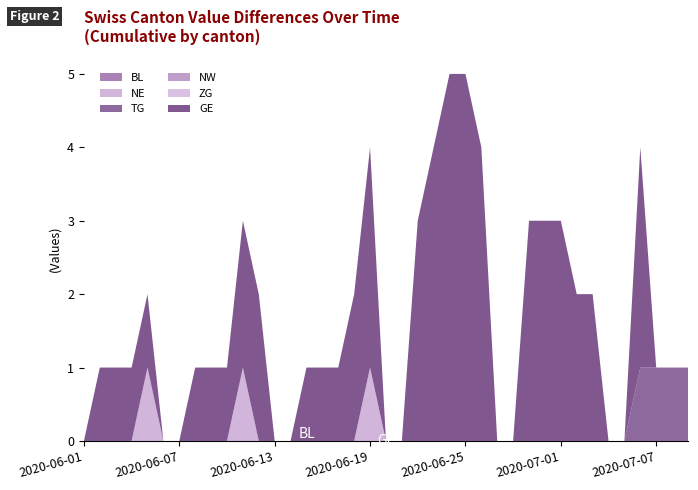

Reading left to right, transcribe all the data shown in this chart.

BL: 2020-06-01=0	2020-06-02=0	2020-06-03=0	2020-06-04=0	2020-06-05=0	2020-06-06=0	2020-06-07=0	2020-06-08=0	2020-06-09=0	2020-06-10=0	2020-06-11=0	2020-06-12=0	2020-06-13=0	2020-06-14=0	2020-06-15=0	2020-06-16=0	2020-06-17=0	2020-06-18=0	2020-06-19=0	2020-06-20=0	2020-06-21=0	2020-06-22=0	2020-06-23=0	2020-06-24=0	2020-06-25=0	2020-06-26=0	2020-06-27=0	2020-06-28=0	2020-06-29=0	2020-06-30=0	2020-07-01=0	2020-07-02=0	2020-07-03=0	2020-07-04=0	2020-07-05=0	2020-07-06=0	2020-07-07=0	2020-07-08=0	2020-07-09=0
NE: 2020-06-01=0	2020-06-02=0	2020-06-03=0	2020-06-04=0	2020-06-05=1	2020-06-06=0	2020-06-07=0	2020-06-08=0	2020-06-09=0	2020-06-10=0	2020-06-11=1	2020-06-12=0	2020-06-13=0	2020-06-14=0	2020-06-15=0	2020-06-16=0	2020-06-17=0	2020-06-18=0	2020-06-19=1	2020-06-20=0	2020-06-21=0	2020-06-22=0	2020-06-23=0	2020-06-24=0	2020-06-25=0	2020-06-26=0	2020-06-27=0	2020-06-28=0	2020-06-29=0	2020-06-30=0	2020-07-01=0	2020-07-02=0	2020-07-03=0	2020-07-04=0	2020-07-05=0	2020-07-06=0	2020-07-07=0	2020-07-08=0	2020-07-09=0
TG: 2020-06-01=0	2020-06-02=0	2020-06-03=0	2020-06-04=0	2020-06-05=0	2020-06-06=0	2020-06-07=0	2020-06-08=0	2020-06-09=0	2020-06-10=0	2020-06-11=0	2020-06-12=0	2020-06-13=0	2020-06-14=0	2020-06-15=0	2020-06-16=0	2020-06-17=0	2020-06-18=0	2020-06-19=0	2020-06-20=0	2020-06-21=0	2020-06-22=0	2020-06-23=0	2020-06-24=0	2020-06-25=0	2020-06-26=0	2020-06-27=0	2020-06-28=0	2020-06-29=0	2020-06-30=0	2020-07-01=0	2020-07-02=0	2020-07-03=0	2020-07-04=0	2020-07-05=0	2020-07-06=1	2020-07-07=1	2020-07-08=1	2020-07-09=1
NW: 2020-06-01=0	2020-06-02=0	2020-06-03=0	2020-06-04=0	2020-06-05=0	2020-06-06=0	2020-06-07=0	2020-06-08=0	2020-06-09=0	2020-06-10=0	2020-06-11=0	2020-06-12=0	2020-06-13=0	2020-06-14=0	2020-06-15=0	2020-06-16=0	2020-06-17=0	2020-06-18=0	2020-06-19=0	2020-06-20=0	2020-06-21=0	2020-06-22=0	2020-06-23=0	2020-06-24=0	2020-06-25=0	2020-06-26=0	2020-06-27=0	2020-06-28=0	2020-06-29=0	2020-06-30=0	2020-07-01=0	2020-07-02=0	2020-07-03=0	2020-07-04=0	2020-07-05=0	2020-07-06=0	2020-07-07=0	2020-07-08=0	2020-07-09=0
ZG: 2020-06-01=0	2020-06-02=0	2020-06-03=0	2020-06-04=0	2020-06-05=0	2020-06-06=0	2020-06-07=0	2020-06-08=0	2020-06-09=0	2020-06-10=0	2020-06-11=0	2020-06-12=0	2020-06-13=0	2020-06-14=0	2020-06-15=0	2020-06-16=0	2020-06-17=0	2020-06-18=0	2020-06-19=0	2020-06-20=0	2020-06-21=0	2020-06-22=0	2020-06-23=0	2020-06-24=0	2020-06-25=0	2020-06-26=0	2020-06-27=0	2020-06-28=0	2020-06-29=0	2020-06-30=0	2020-07-01=0	2020-07-02=0	2020-07-03=0	2020-07-04=0	2020-07-05=0	2020-07-06=0	2020-07-07=0	2020-07-08=0	2020-07-09=0
GE: 2020-06-01=0	2020-06-02=1	2020-06-03=1	2020-06-04=1	2020-06-05=1	2020-06-06=0	2020-06-07=0	2020-06-08=1	2020-06-09=1	2020-06-10=1	2020-06-11=2	2020-06-12=2	2020-06-13=0	2020-06-14=0	2020-06-15=1	2020-06-16=1	2020-06-17=1	2020-06-18=2	2020-06-19=3	2020-06-20=0	2020-06-21=0	2020-06-22=3	2020-06-23=4	2020-06-24=5	2020-06-25=5	2020-06-26=4	2020-06-27=0	2020-06-28=0	2020-06-29=3	2020-06-30=3	2020-07-01=3	2020-07-02=2	2020-07-03=2	2020-07-04=0	2020-07-05=0	2020-07-06=3	2020-07-07=0	2020-07-08=0	2020-07-09=0